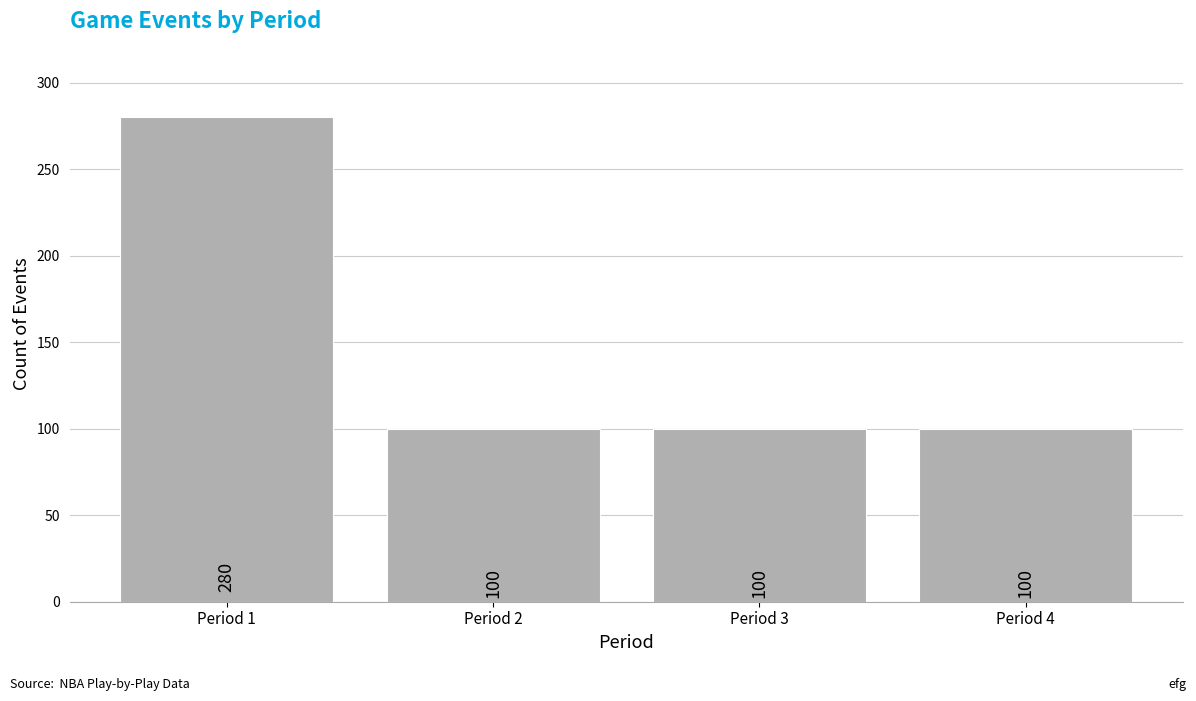

Reading right to left, transcribe all the data shown in this chart.

Period 4=100	Period 3=100	Period 2=100	Period 1=280